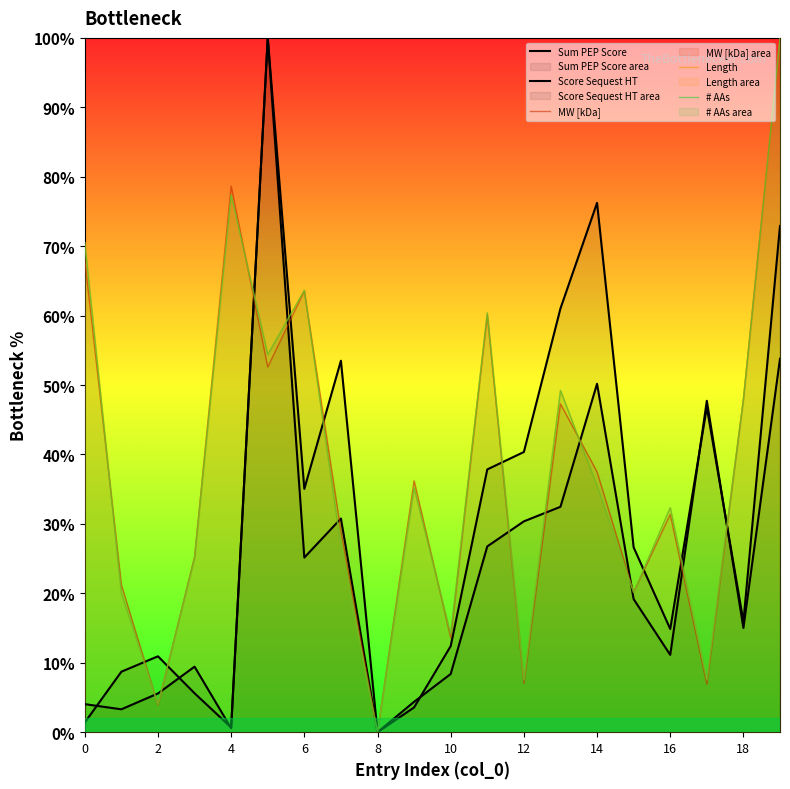

True or false: # AAs has a value of 60.4 at 11.

True